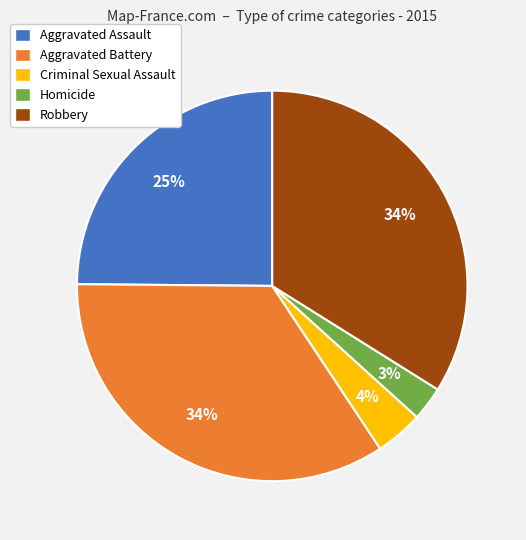

True or false: Robbery accounts for 34% of the total.

True